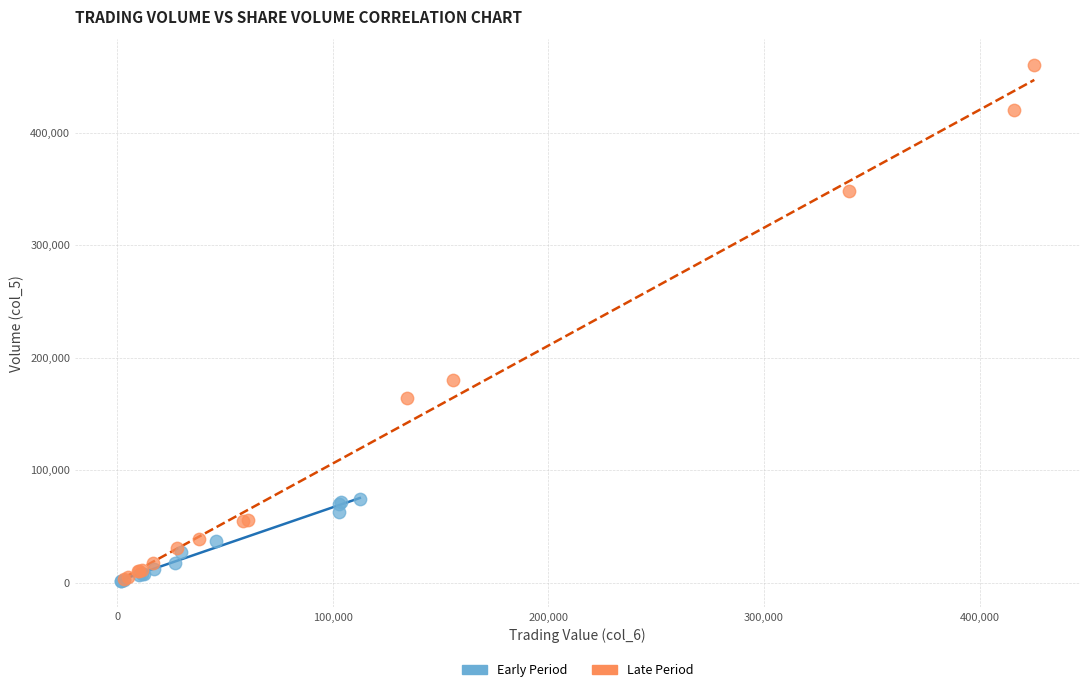

Which series has the widest spread of Y values?

Late Period